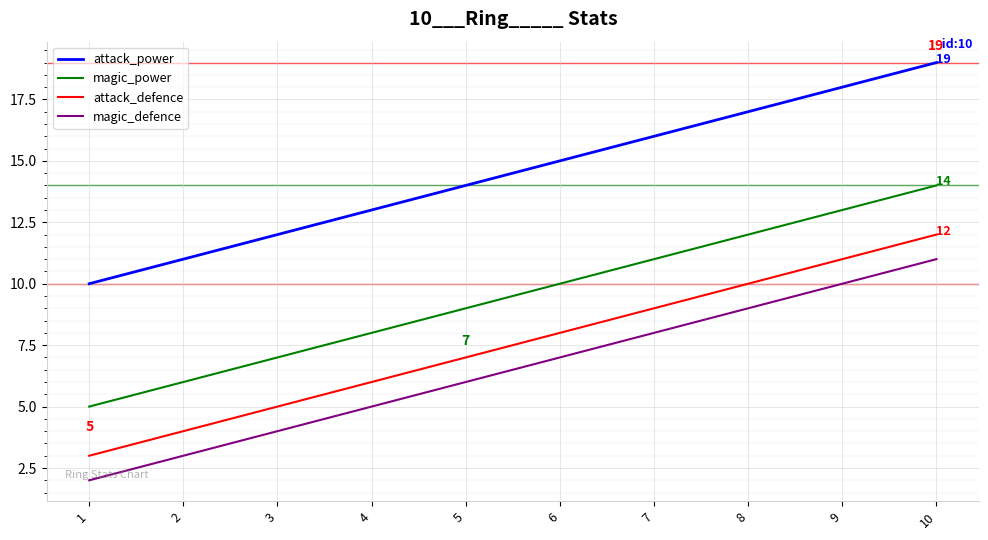

List the labels in order of magic_defence value, largest first.

10, 9, 8, 7, 6, 5, 4, 3, 2, 1